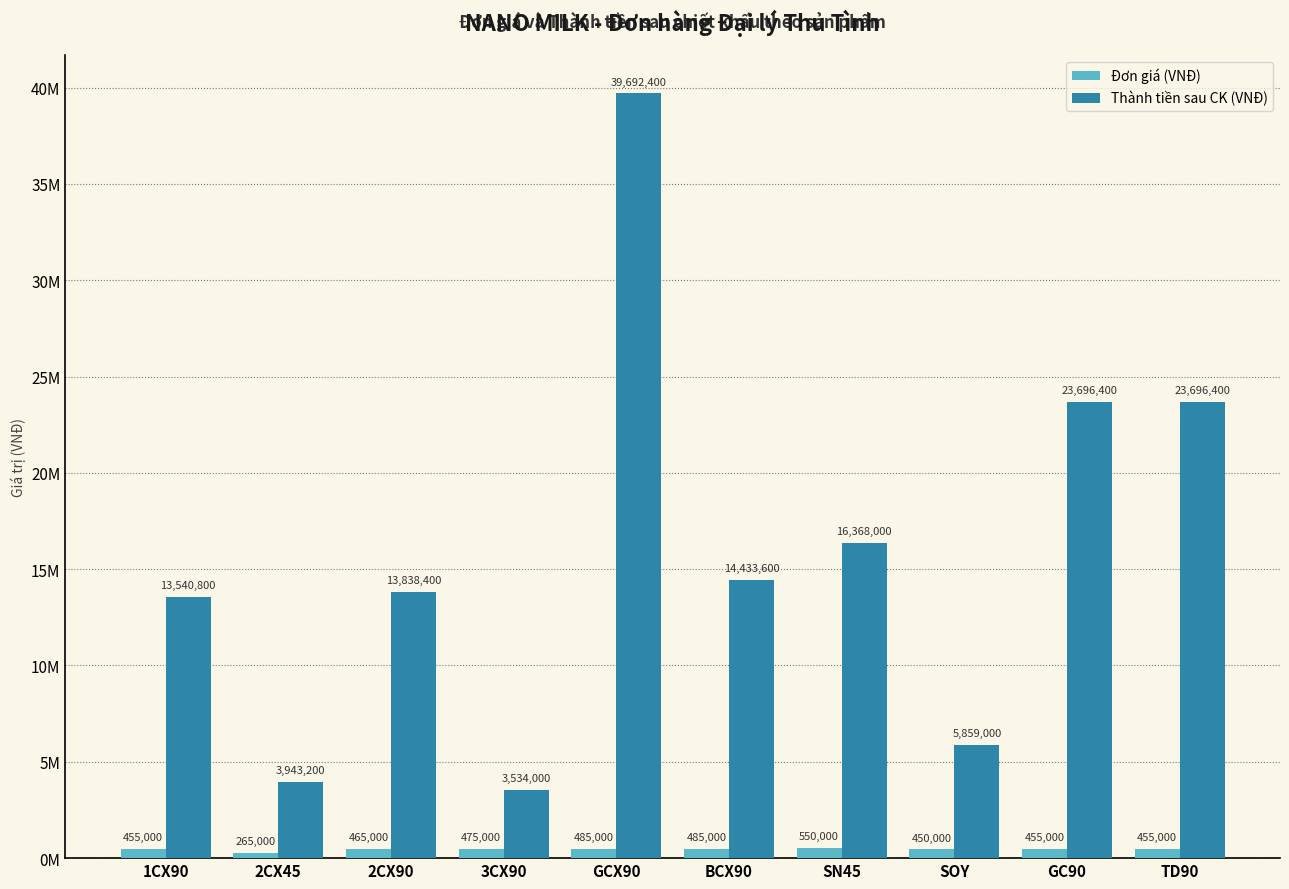

Rank the series by their maximum value, from highest to lowest.

Thành tiền sau CK (VNĐ), Đơn giá (VNĐ)